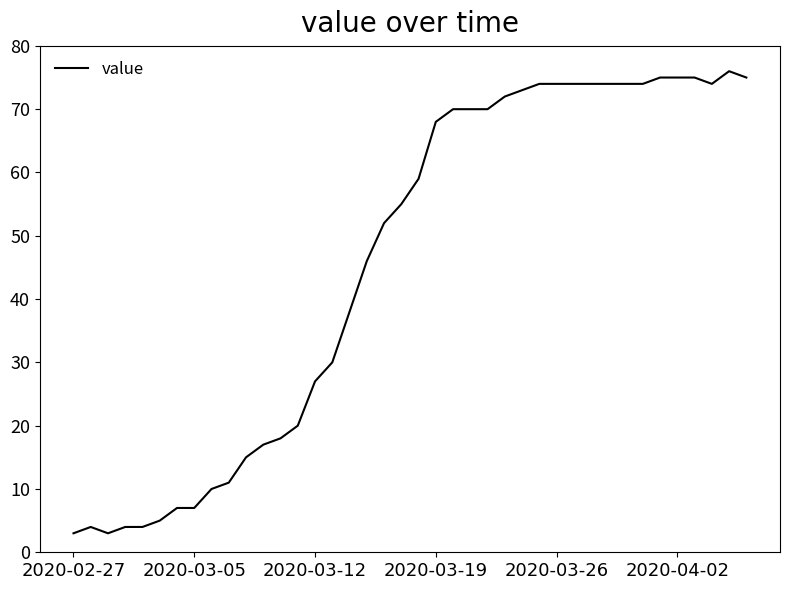

What is the average value?

46